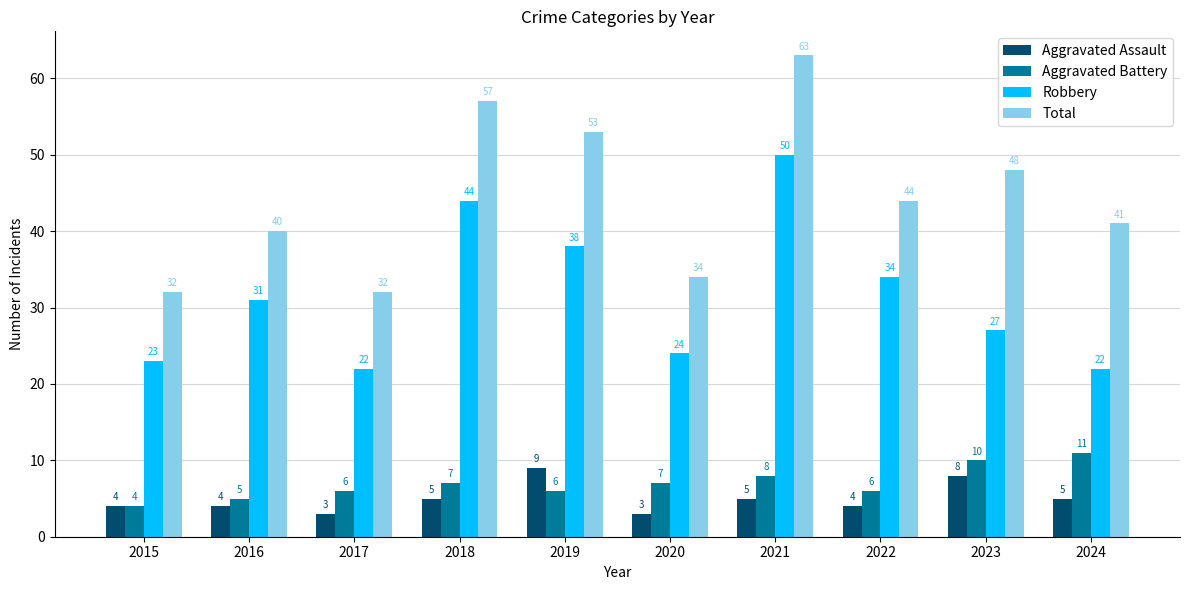

Which series has the largest range (max minus min)?

Total